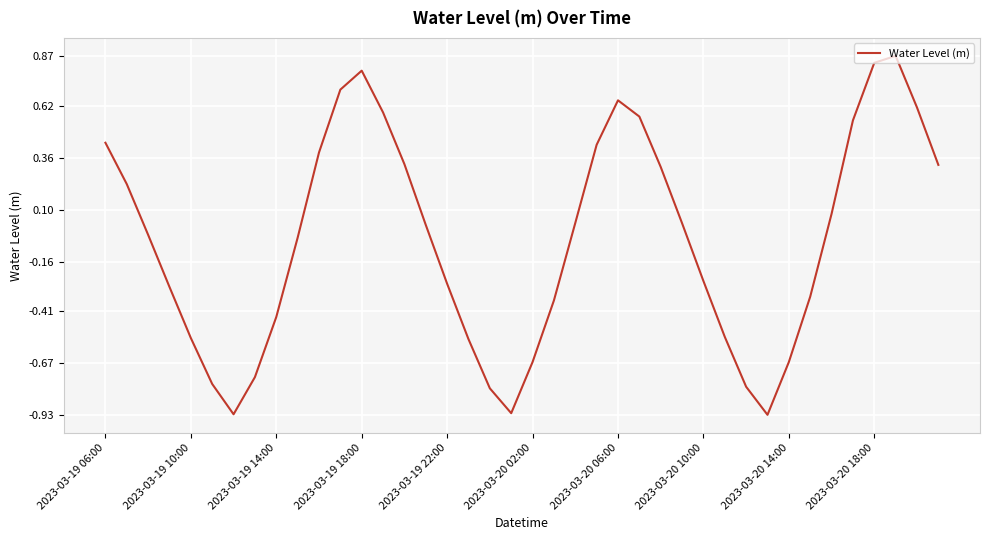

What is the difference between the maximum and minimum values?

1.8